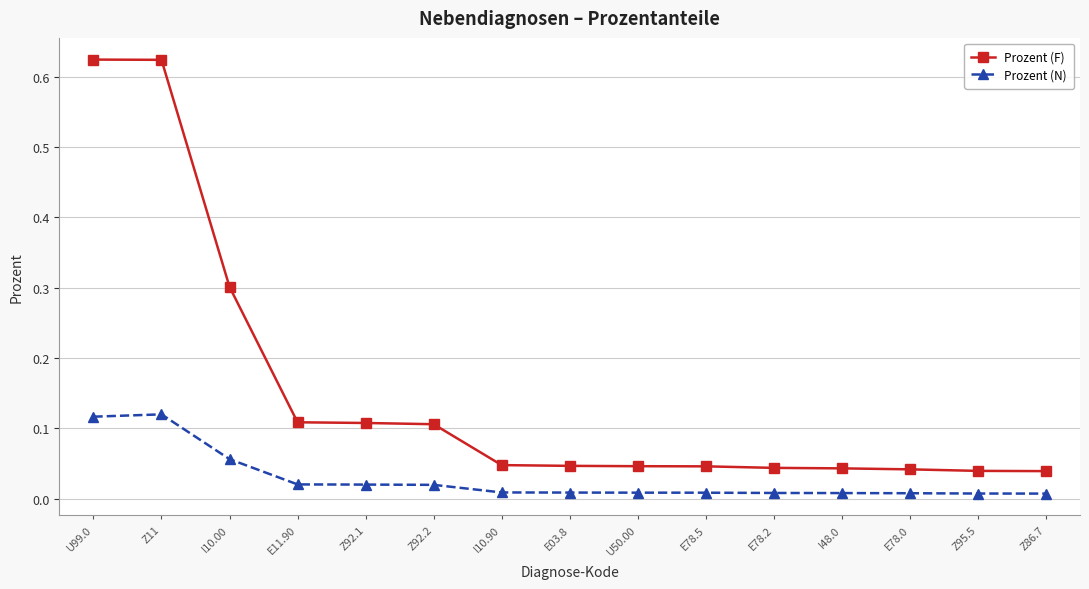

The value of Prozent (F) at U50.00 is 0.1. True or false?

False